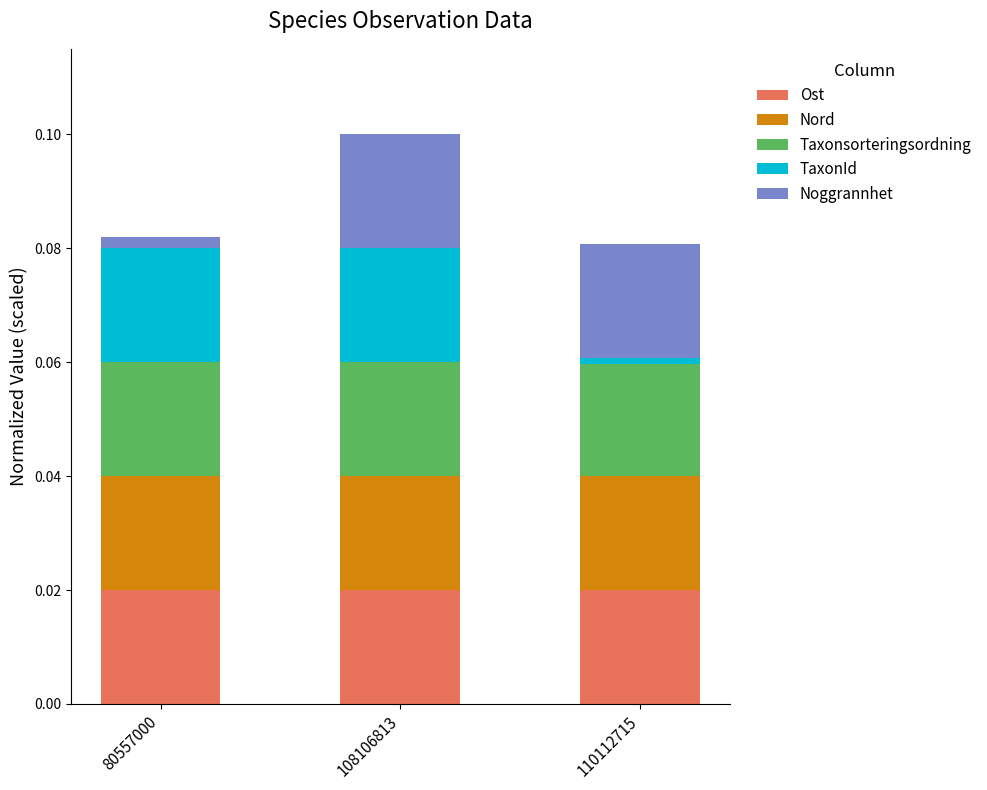

At which category is the sum across all series the highest?

108106813